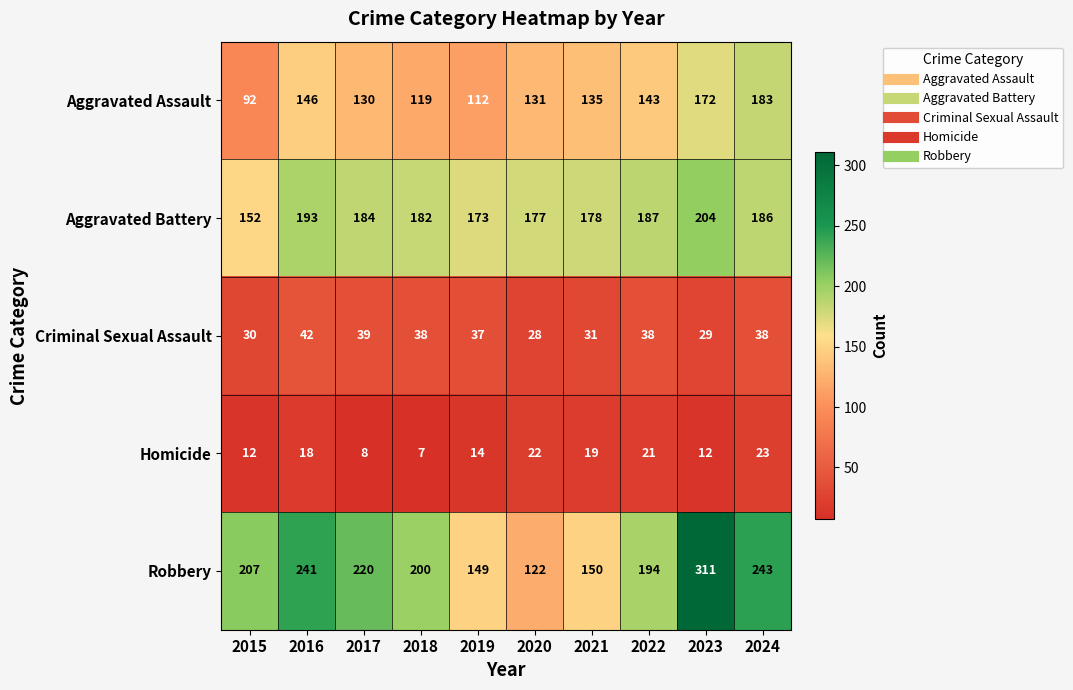

How many series are shown in this chart?

5